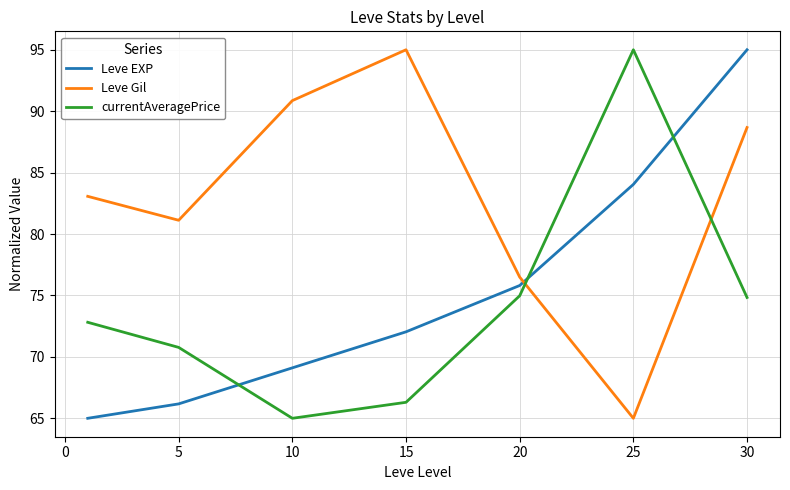

Which series has the largest total across all categories?

Leve Gil